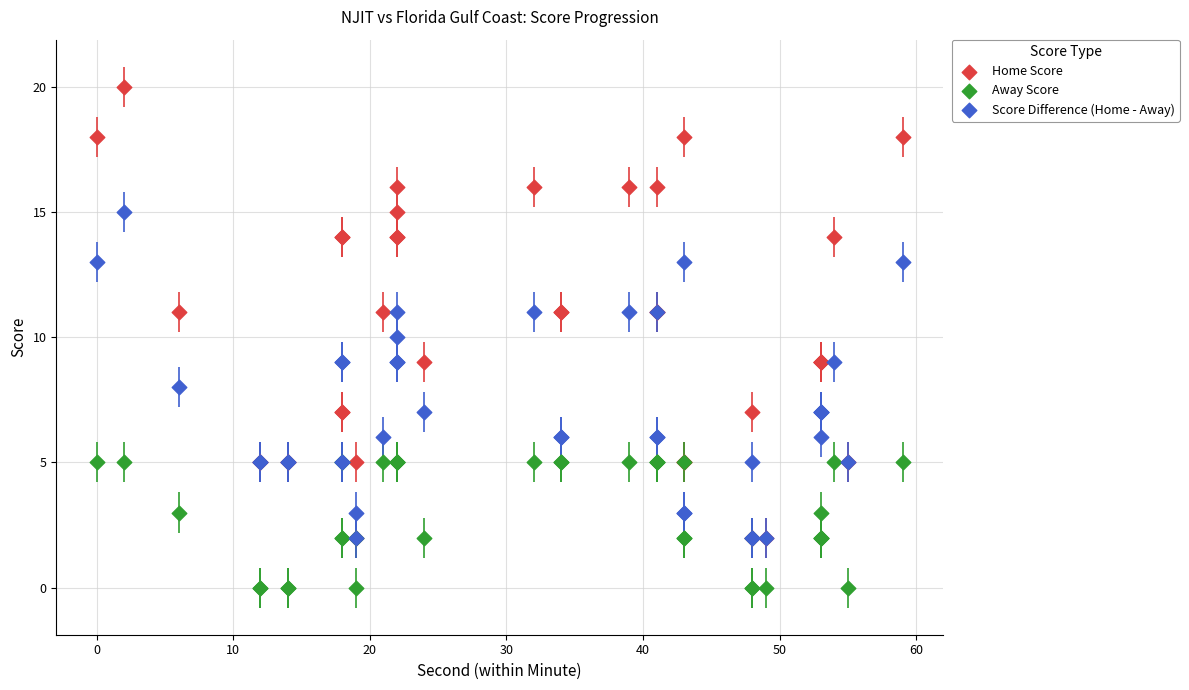

Which series reaches the minimum Y coordinate?

Away Score